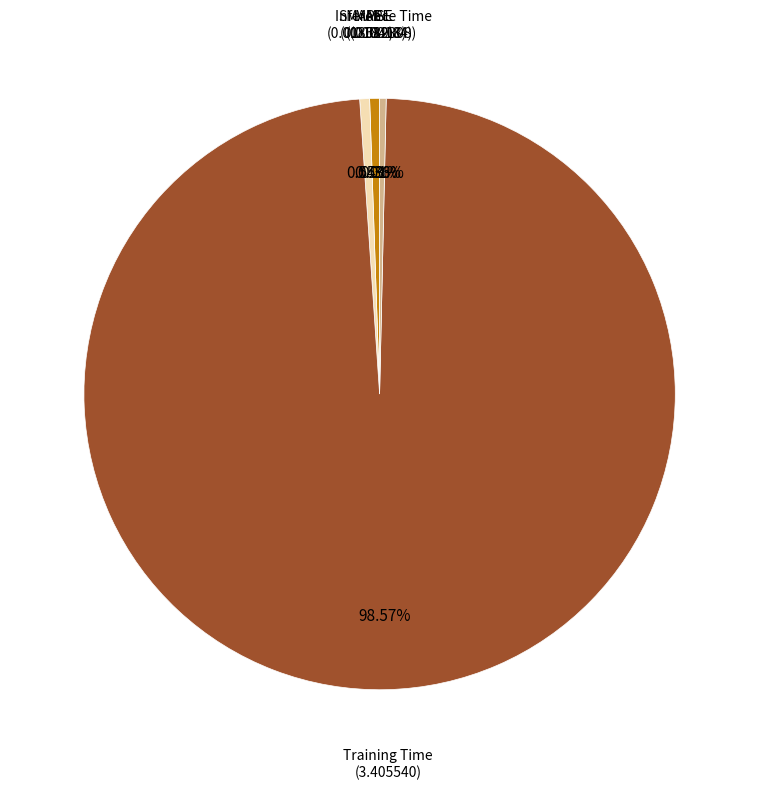

How many slices are in this pie chart?

5